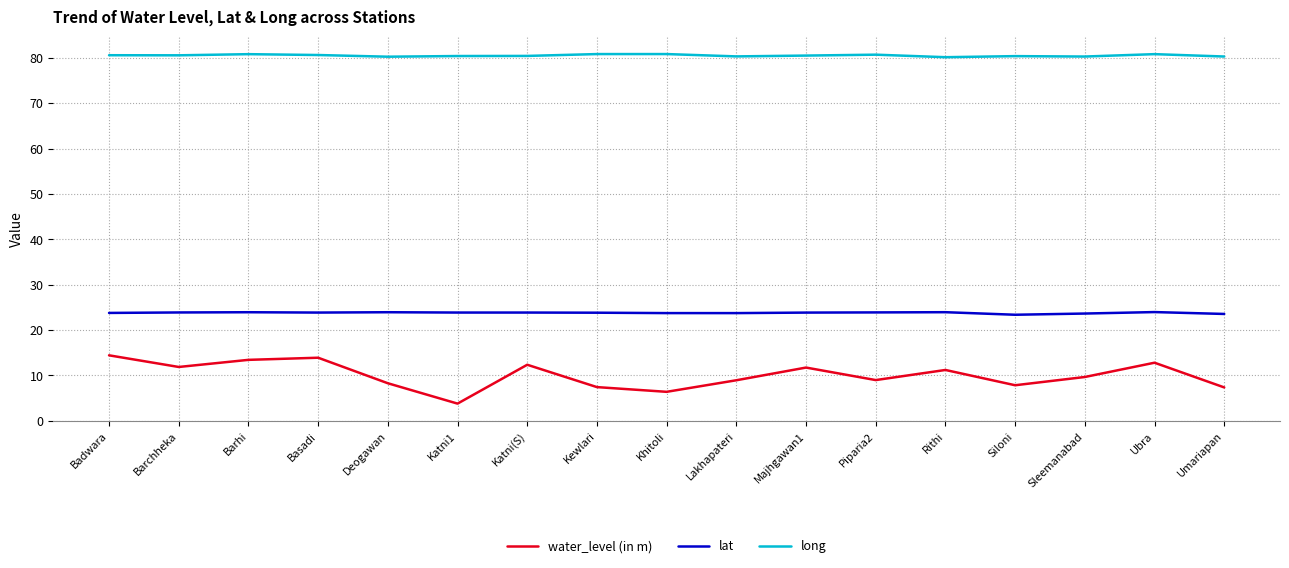

Which series has the largest total across all categories?

long